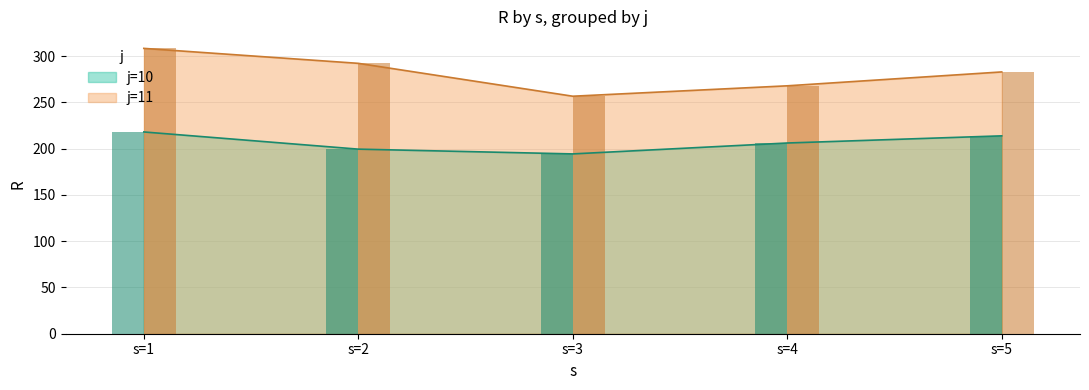

What is the difference between the maximum and minimum values in the j11 series?

51.7